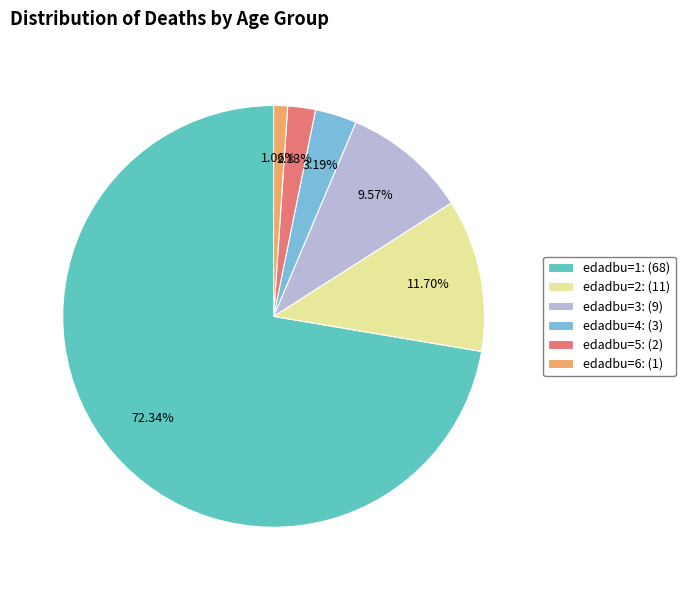

Count the number of slices in the pie.

6